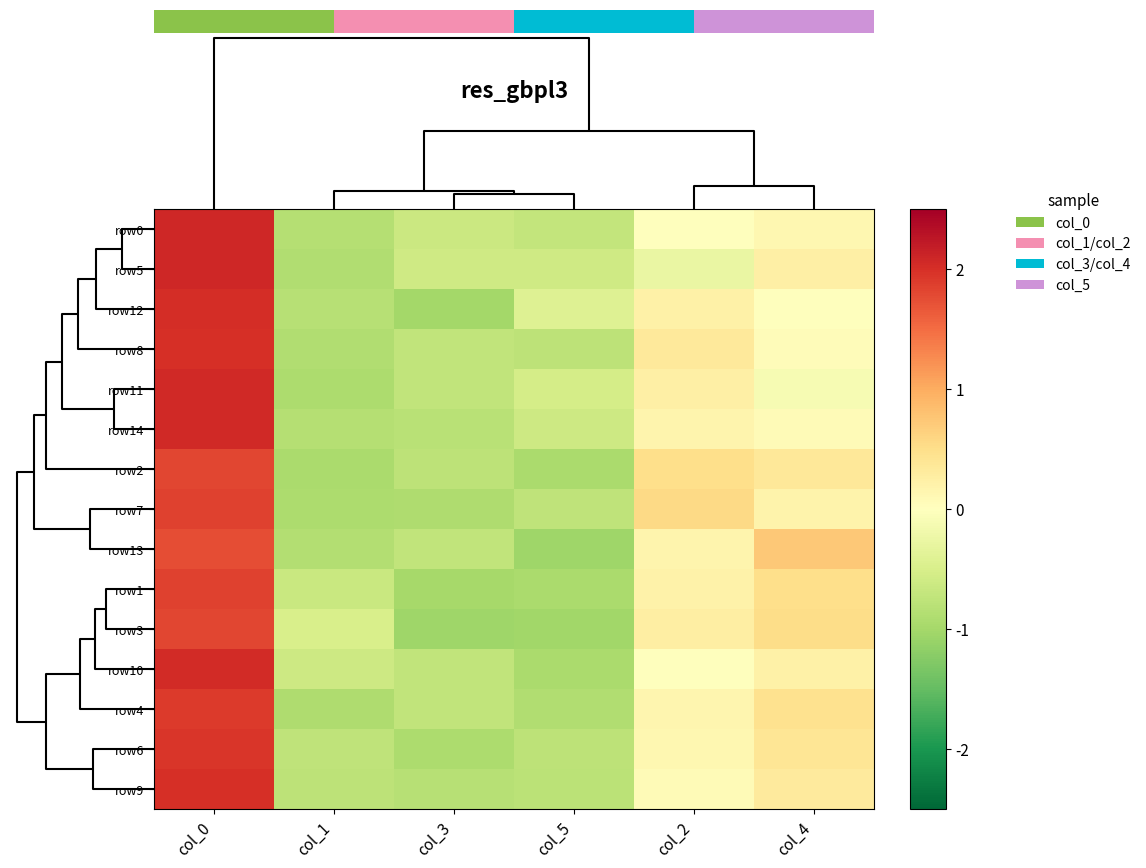

At how many categories does at least one series exceed 0?

3